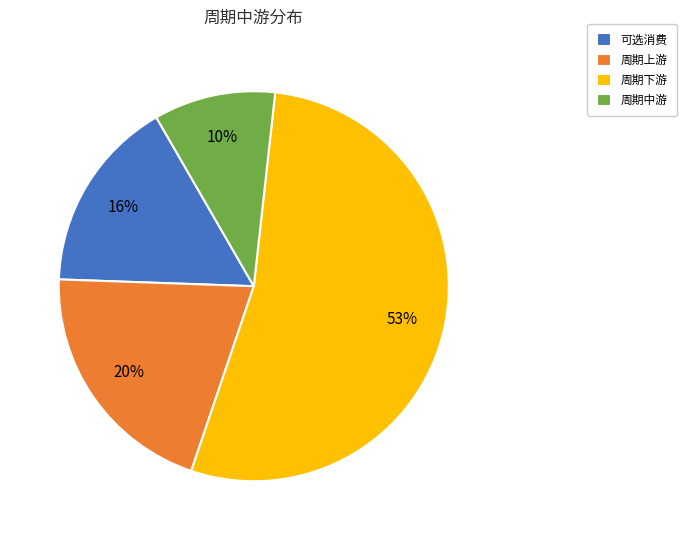

To the nearest percent, what is the difference between the largest and smallest slice percentages?

43%